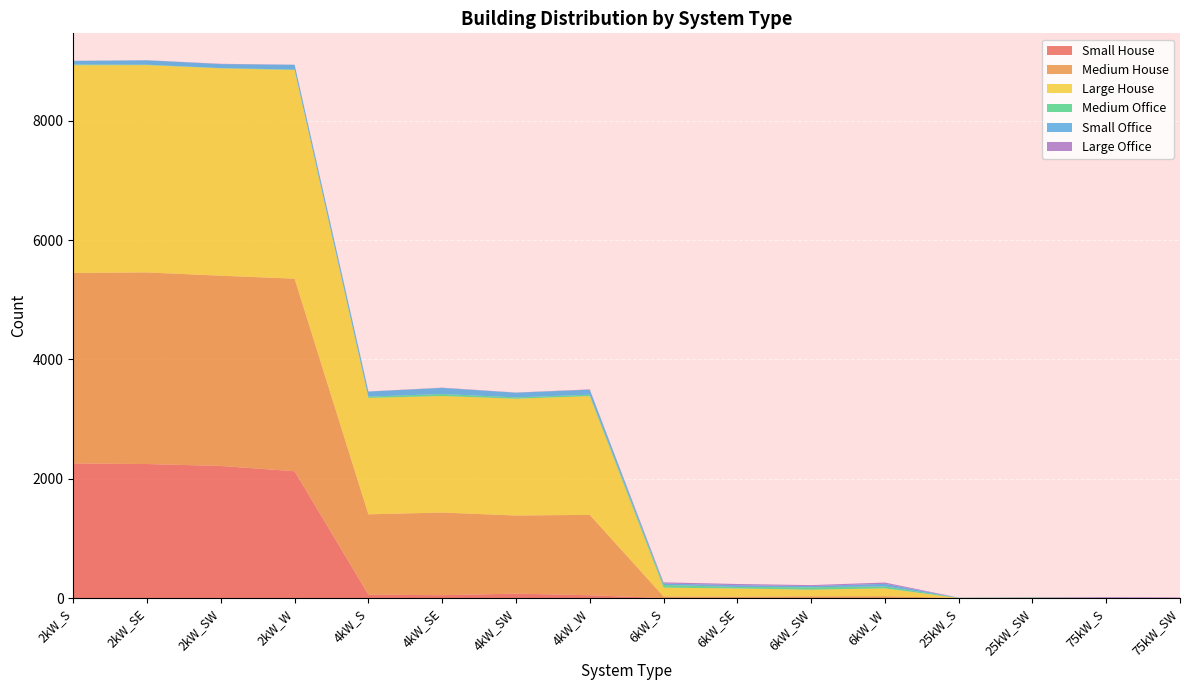

Reading left to right, extract all data points from this chart.

Small House: 2kW_S=2257	2kW_SE=2247	2kW_SW=2215	2kW_W=2126	4kW_S=56	4kW_SE=48	4kW_SW=74	4kW_W=47	6kW_S=0	6kW_SE=0	6kW_SW=0	6kW_W=0	25kW_S=0	25kW_SW=0	75kW_S=0	75kW_SW=0
Medium House: 2kW_S=3194	2kW_SE=3213	2kW_SW=3190	2kW_W=3229	4kW_S=1348	4kW_SE=1386	4kW_SW=1310	4kW_W=1348	6kW_S=27	6kW_SE=24	6kW_SW=29	6kW_W=31	25kW_S=0	25kW_SW=0	75kW_S=0	75kW_SW=0
Large House: 2kW_S=3483	2kW_SE=3476	2kW_SW=3477	2kW_W=3498	4kW_S=1952	4kW_SE=1954	4kW_SW=1958	4kW_W=1991	6kW_S=148	6kW_SE=136	6kW_SW=111	6kW_W=131	25kW_S=0	25kW_SW=0	75kW_S=0	75kW_SW=0
Medium Office: 2kW_S=12	2kW_SE=7	2kW_SW=4	2kW_W=8	4kW_S=22	4kW_SE=33	4kW_SW=23	4kW_W=24	6kW_S=45	6kW_SE=25	6kW_SW=41	6kW_W=33	25kW_S=5	25kW_SW=8	75kW_S=2	75kW_SW=0
Small Office: 2kW_S=61	2kW_SE=74	2kW_SW=67	2kW_W=81	4kW_S=84	4kW_SE=102	4kW_SW=78	4kW_W=83	6kW_S=24	6kW_SE=31	6kW_SW=20	6kW_W=44	25kW_S=0	25kW_SW=0	75kW_S=0	75kW_SW=0
Large Office: 2kW_S=1	2kW_SE=1	2kW_SW=5	2kW_W=1	4kW_S=2	4kW_SE=5	4kW_SW=3	4kW_W=6	6kW_S=19	6kW_SE=20	6kW_SW=16	6kW_W=21	25kW_S=2	25kW_SW=5	75kW_S=13	75kW_SW=10